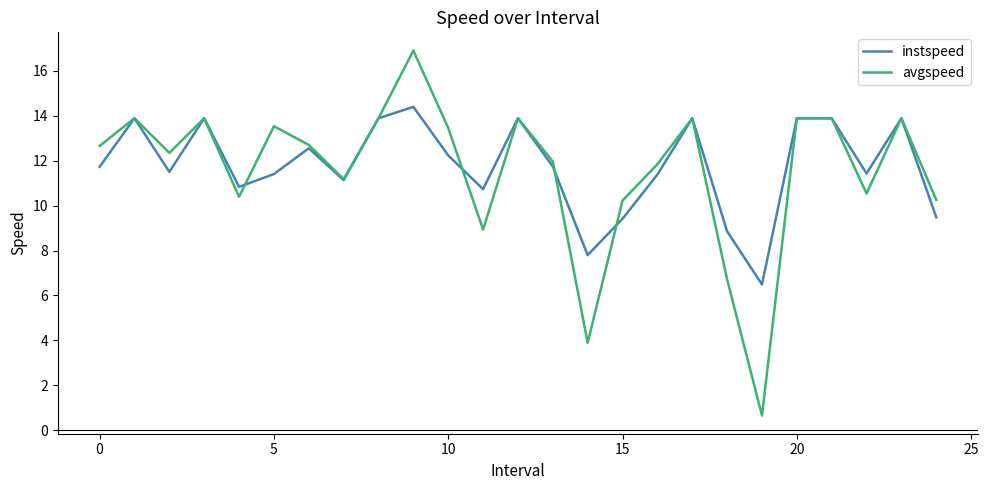

Which series has the largest range (max minus min)?

avgspeed